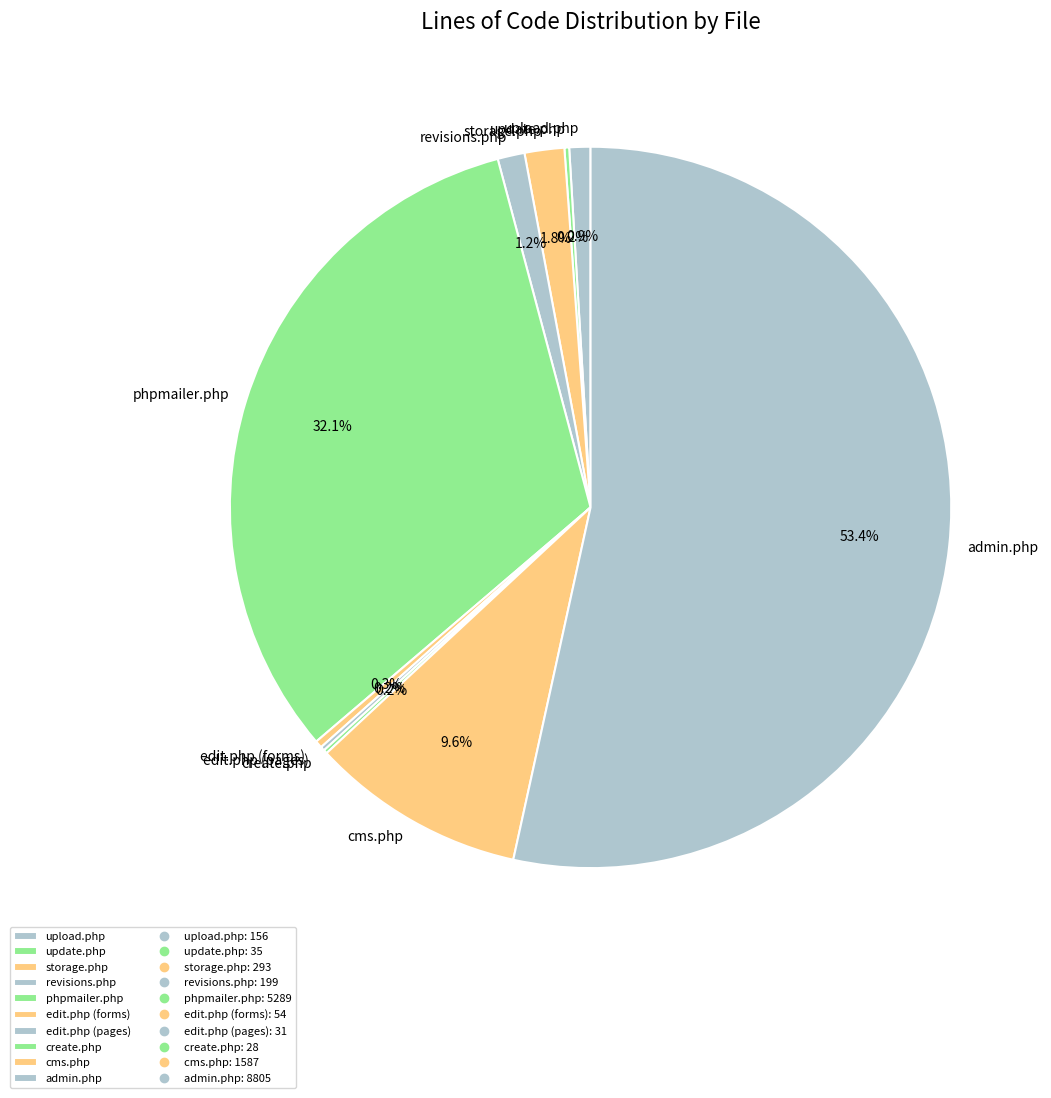

To the nearest percent, what is the average slice percentage?

10%